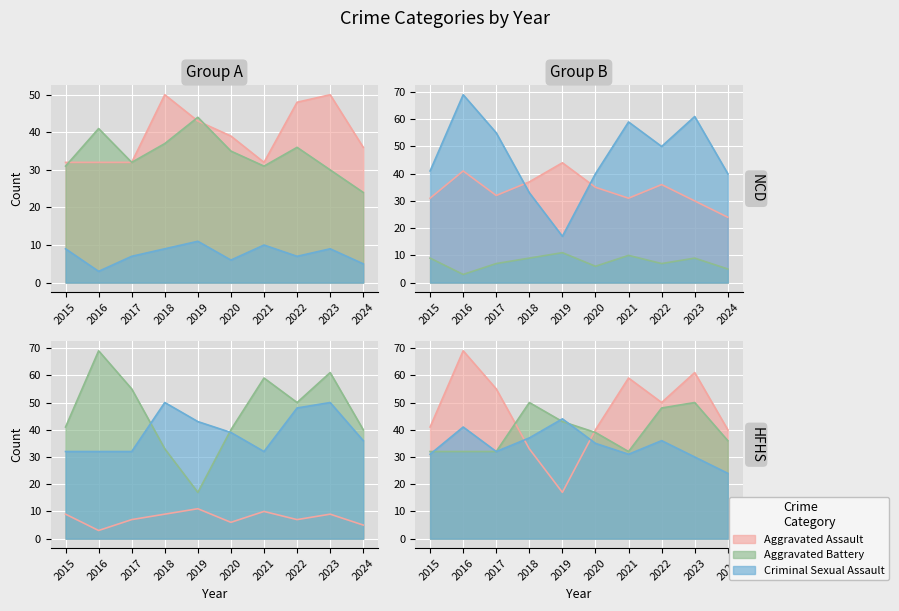

Which series has the largest range (max minus min)?

Robbery